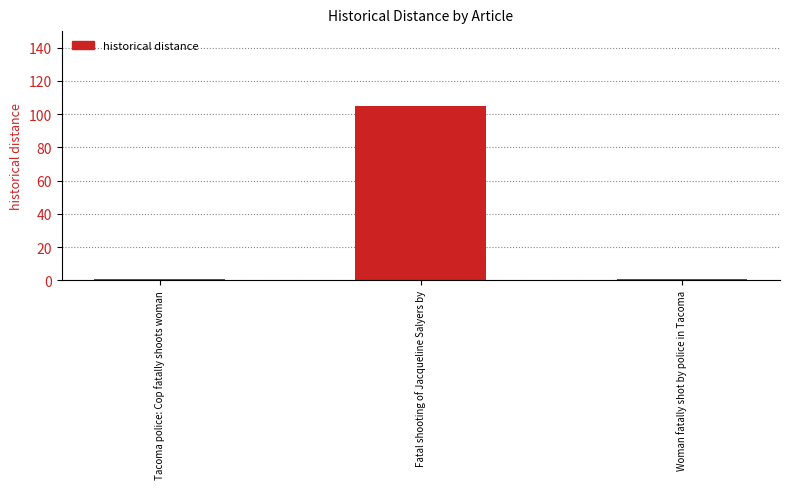

True or false: the data shows 176 at Fatal shooting of Jacqueline Salyers by.

False